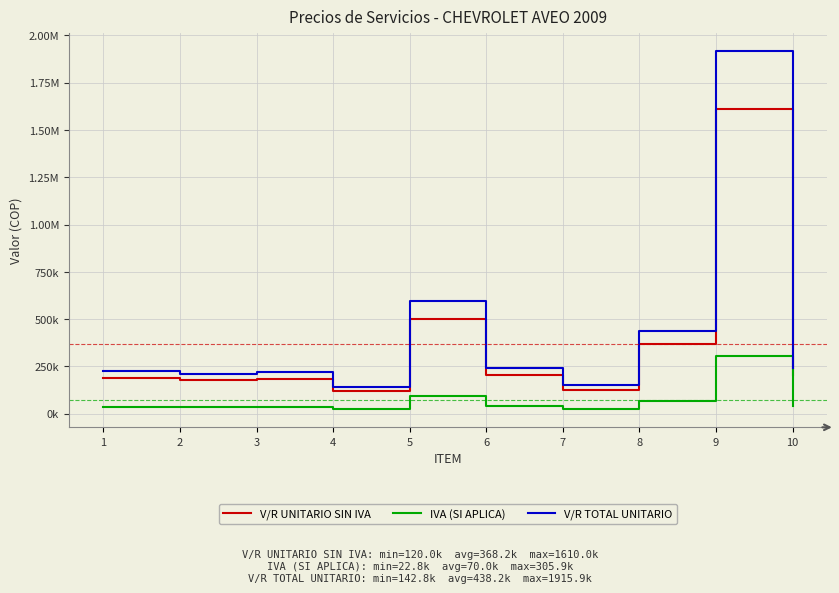

Rank the series at 10 from lowest to highest value.

IVA (SI APLICA), V/R UNITARIO SIN IVA, V/R TOTAL UNITARIO